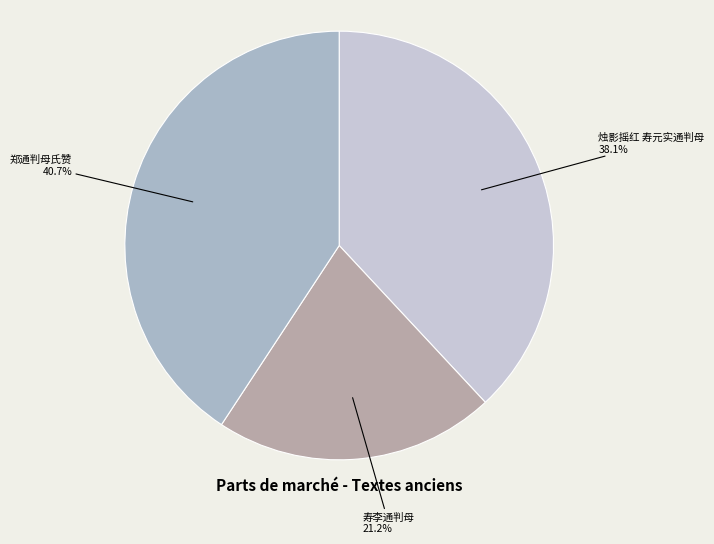

To the nearest percent, what is the difference between the largest and smallest slice percentages?

20%